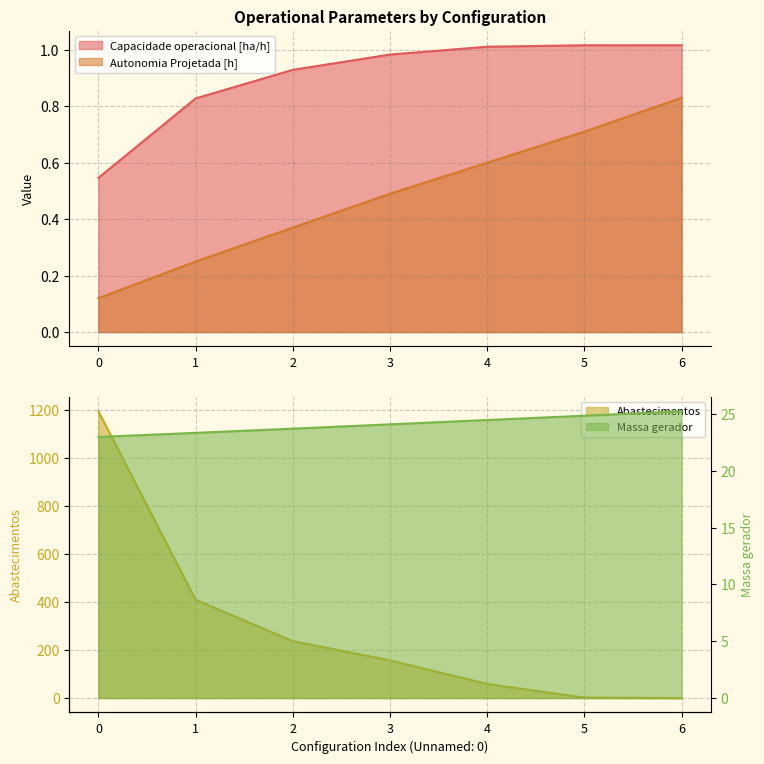

What value does the Autonomia Projetada [h] series have at 4?

0.6